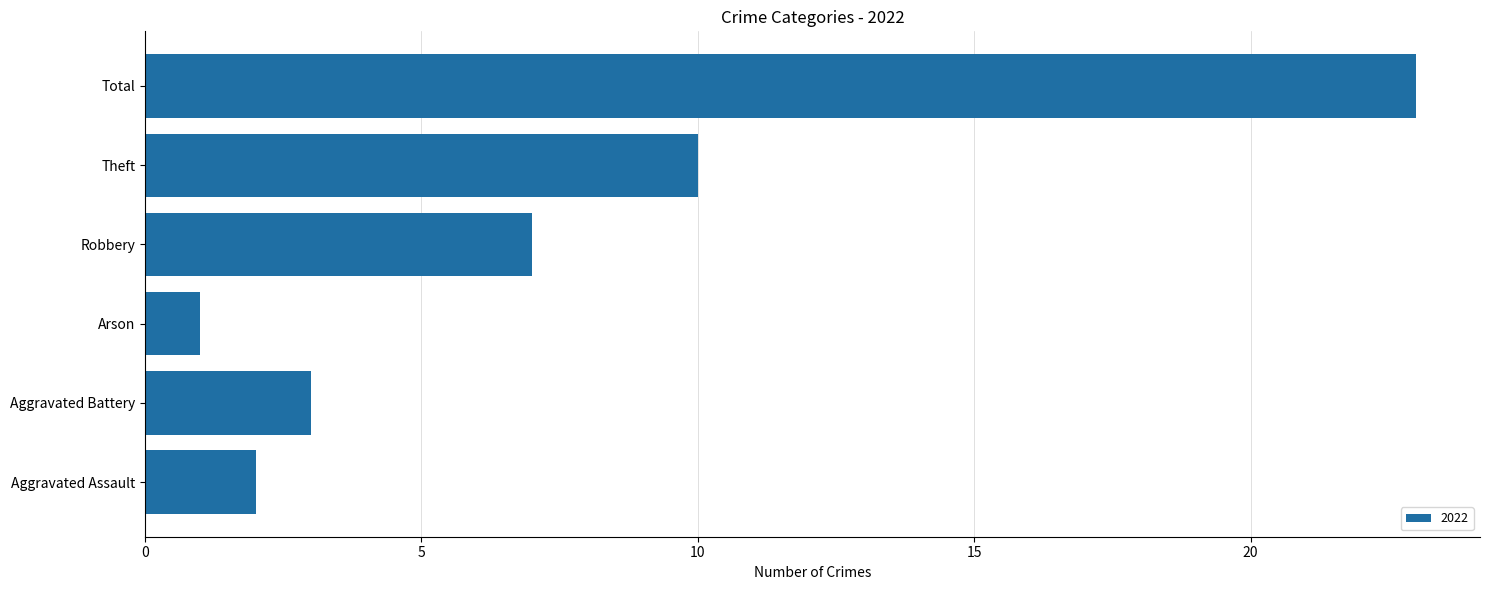

Is it true that the value at Theft is 10?

True